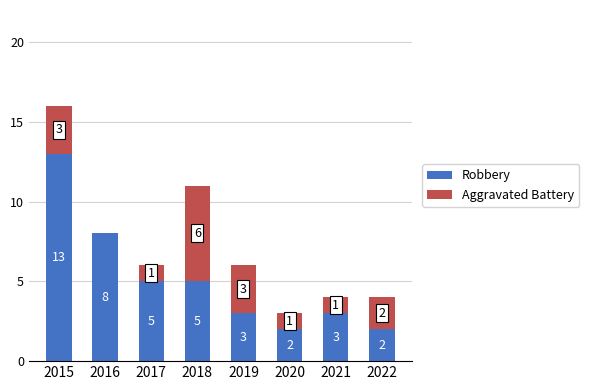

True or false: Robbery has a value of 1 at 2020.

False